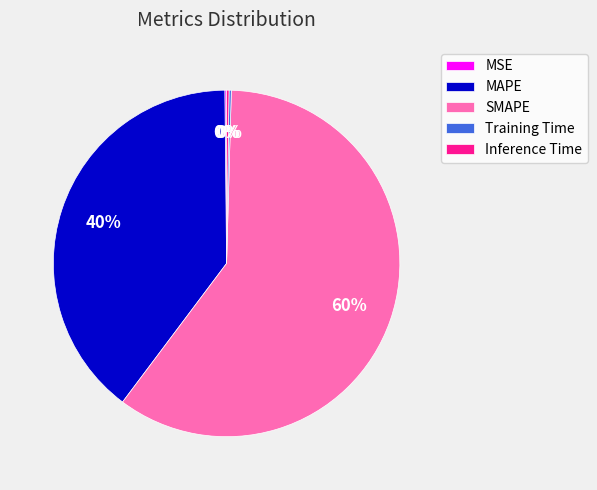

To the nearest percent, what portion does MAPE represent?

40%